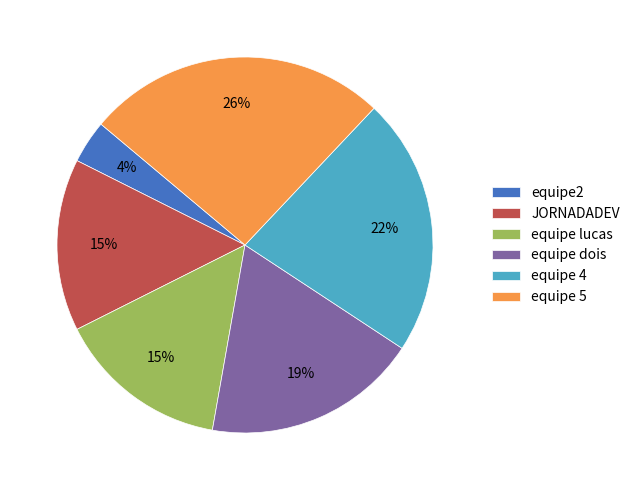

Count the number of slices in the pie.

6